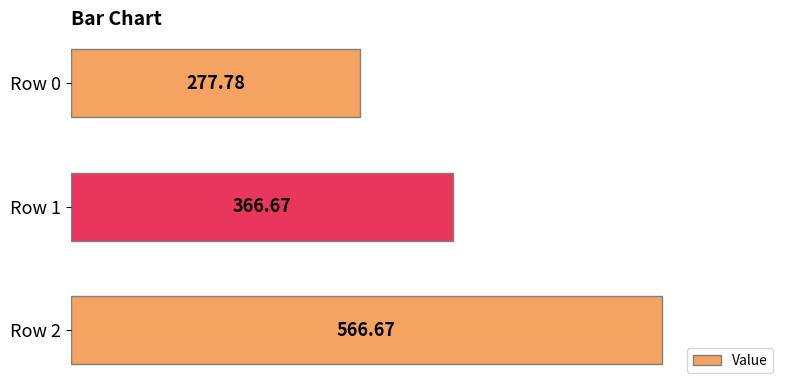

Rank the categories by value from highest to lowest.

Row 2, Row 1, Row 0